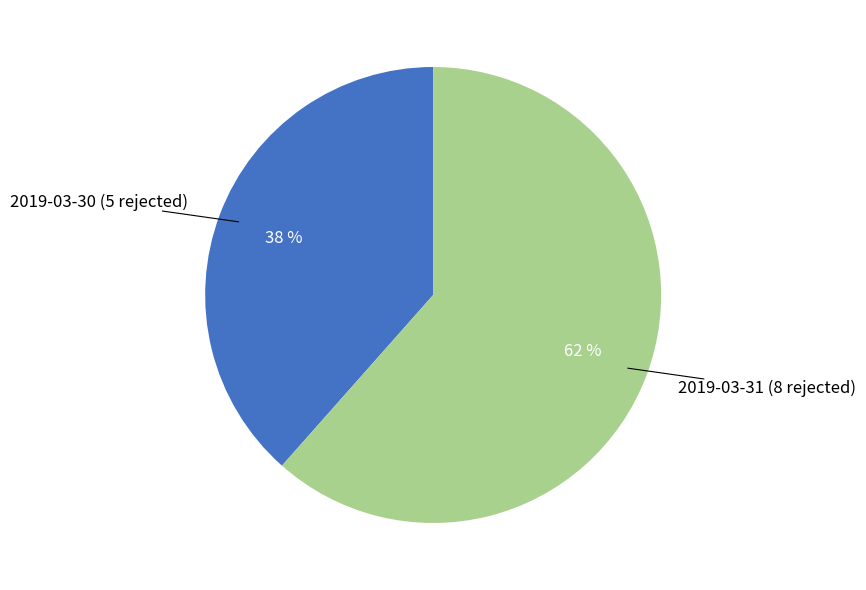

Count the number of slices in the pie.

2